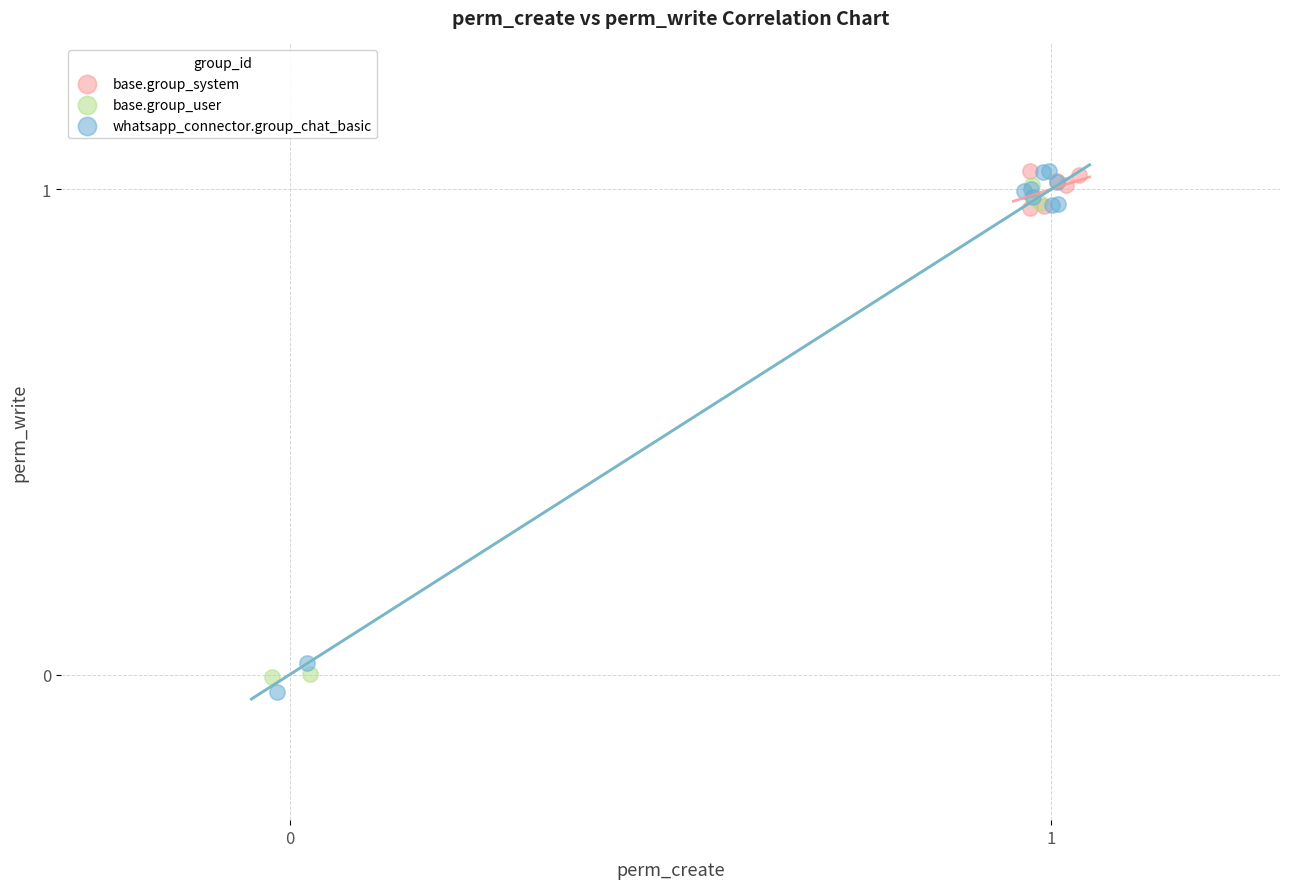

Which series has the widest spread of Y values?

whatsapp_connector.group_chat_basic